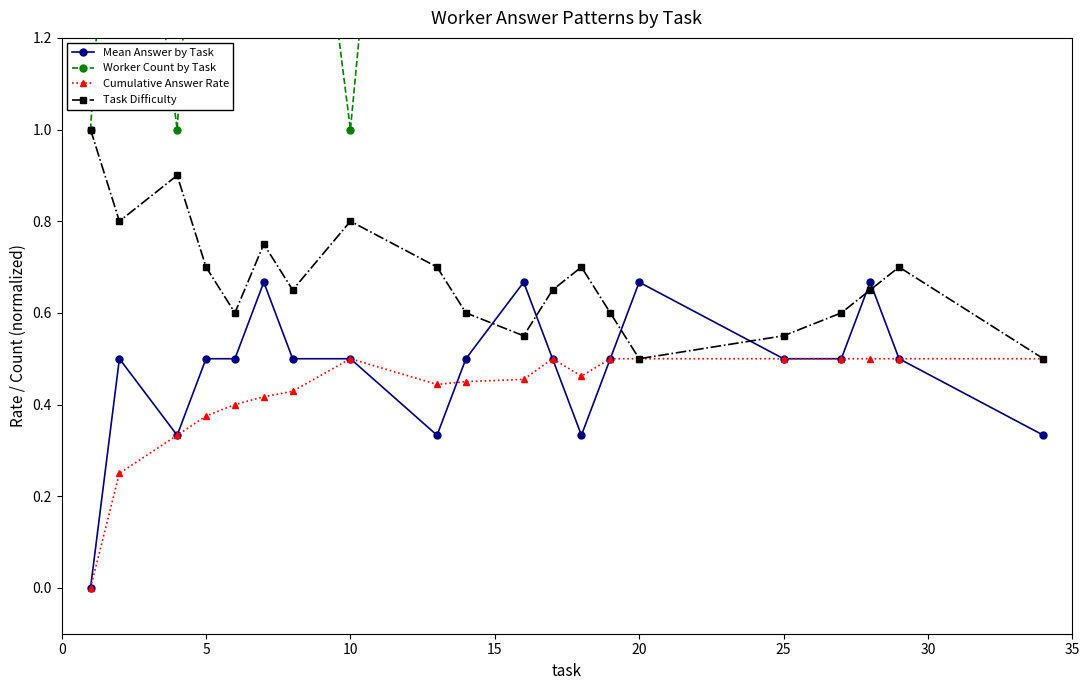

True or false: Mean Answer by Task has more than 0 interior local peaks.

True